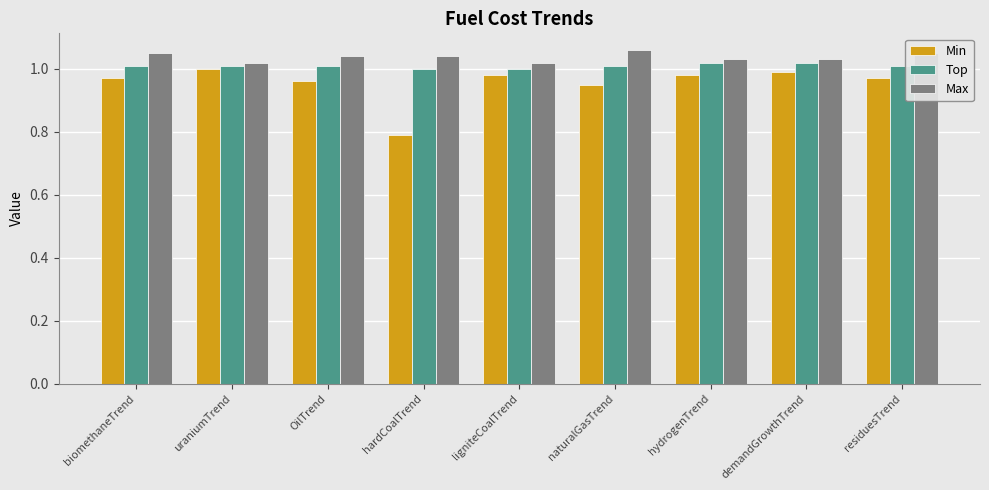

At which label does Min reach its peak?

uraniumTrend